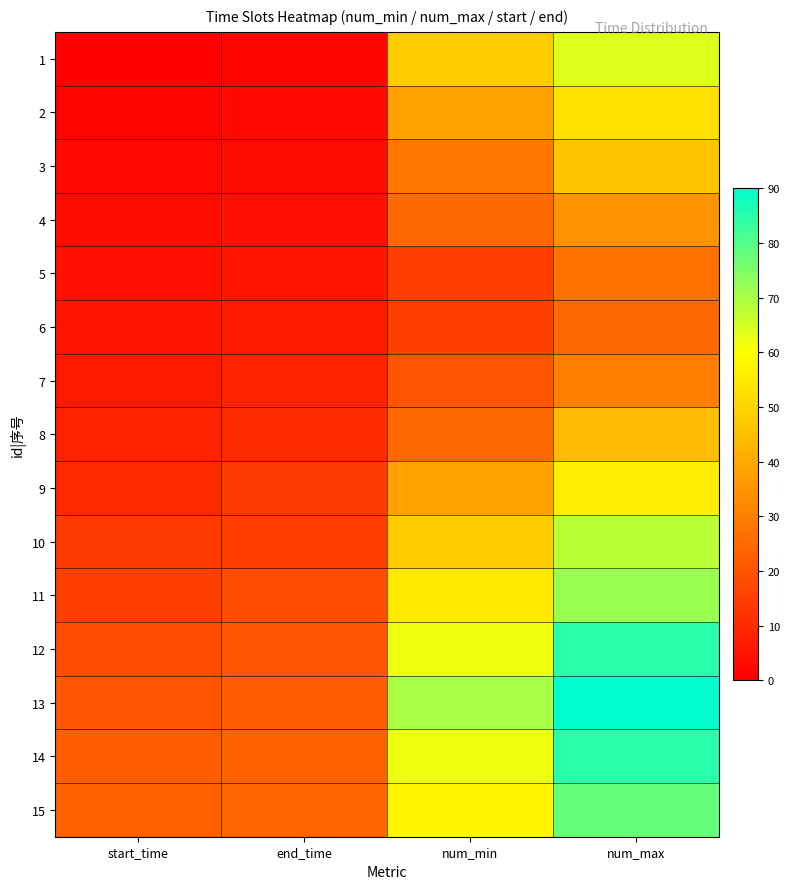

What is the total value across all series at end_time?

175